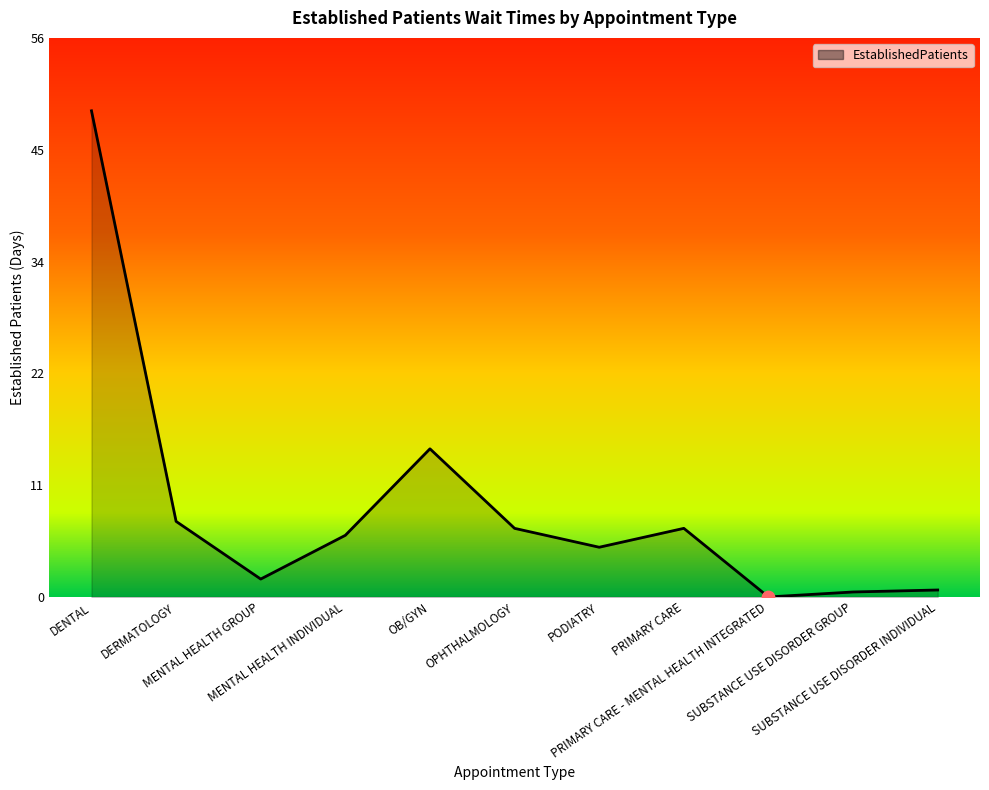

What is the ratio of the value at SUBSTANCE USE DISORDER GROUP to the value at PRIMARY CARE?

0.1